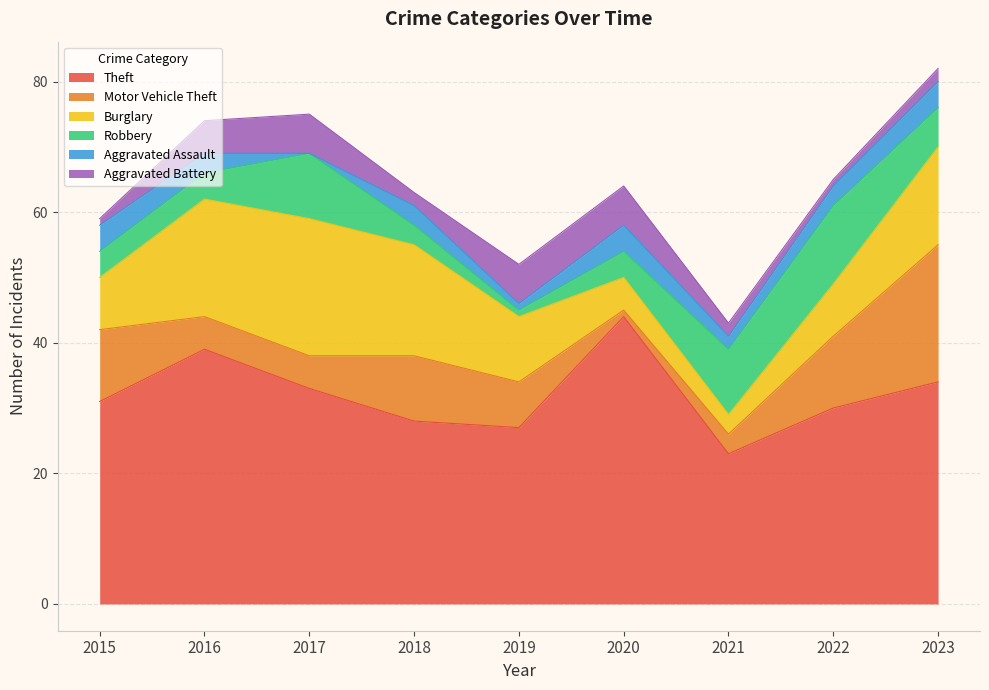

What is the spread (max minus min) of values at 2016?

36